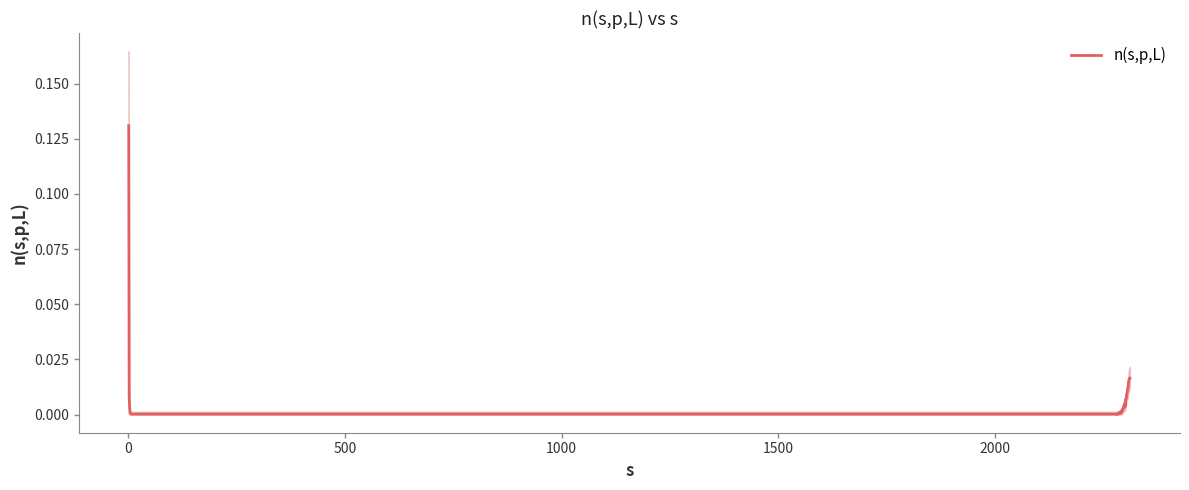

How many lines are shown in the chart?

1